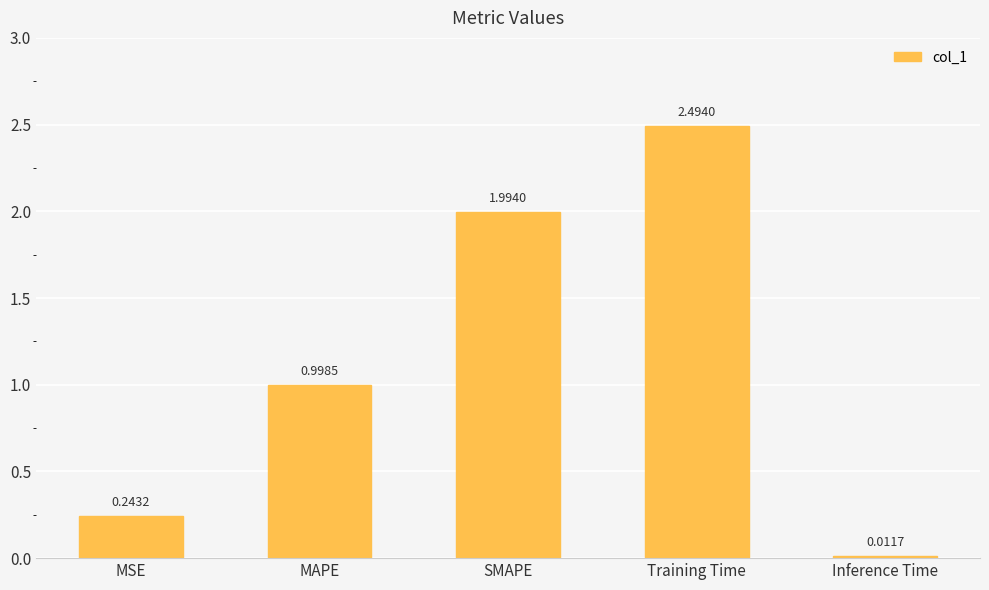

The value at MAPE is 1.0. True or false?

True